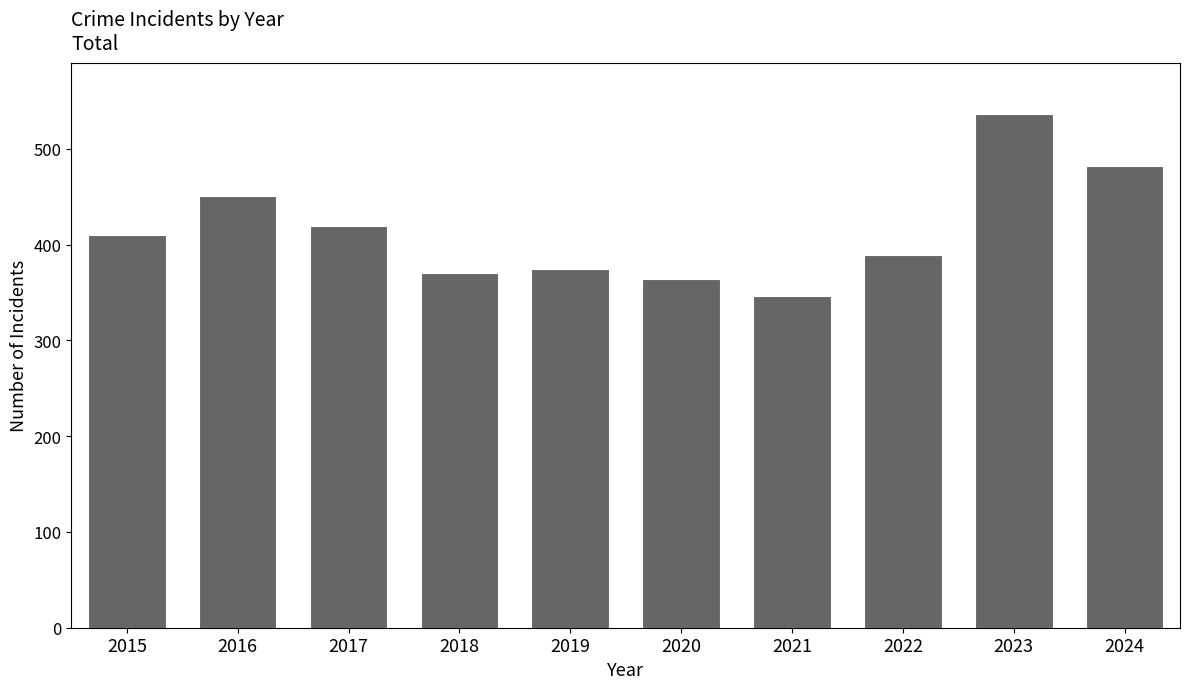

The value at 2022 is 213. True or false?

False